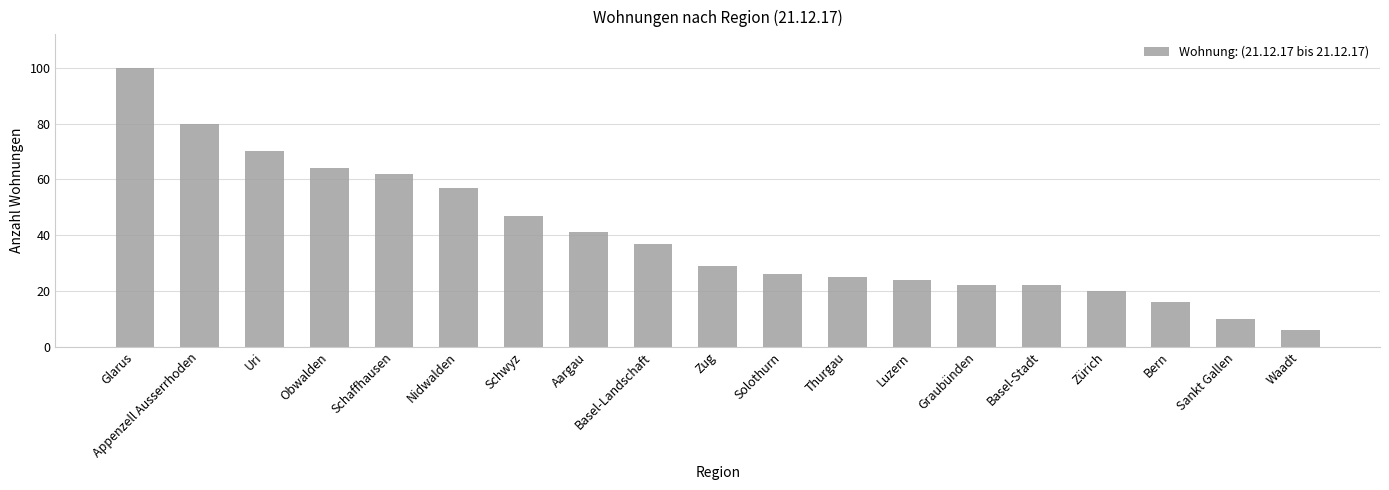

Which has a higher value, Bern or Graubünden?

Graubünden